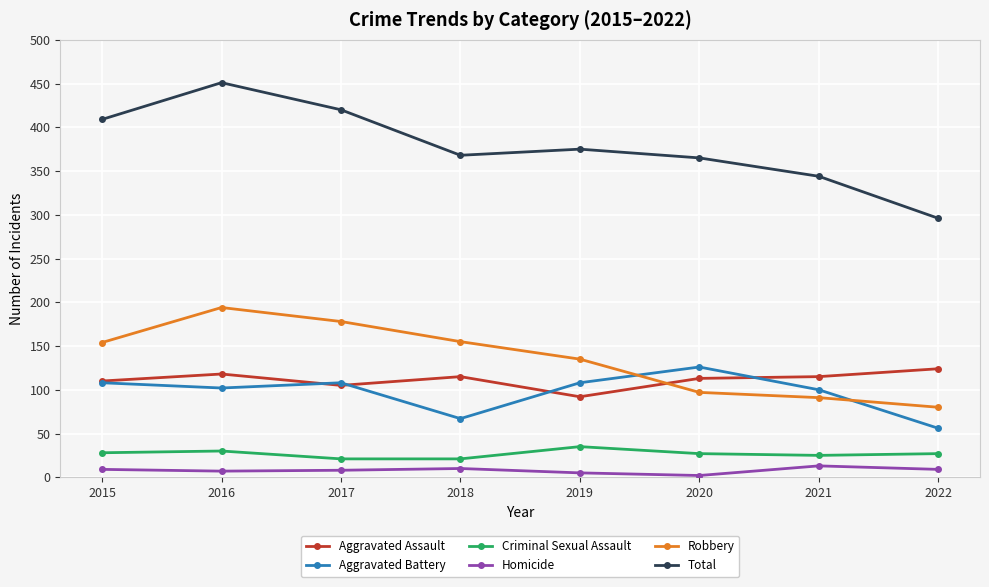

What is the total value across all series at 2020?

730